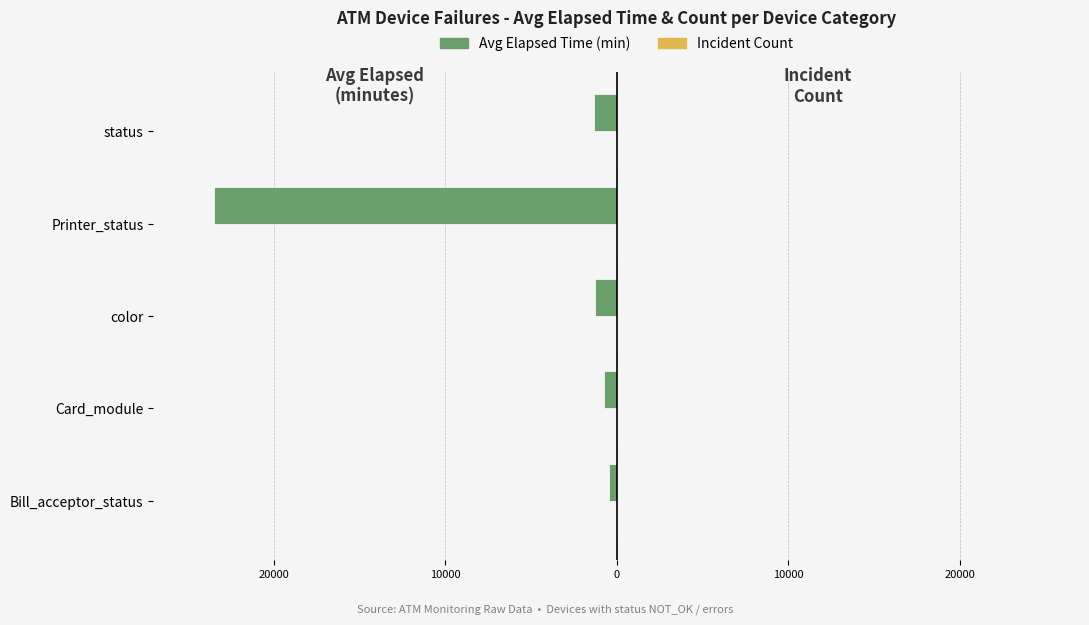

What is the sum of all Avg Elapsed Time (min) values?

-27235.6